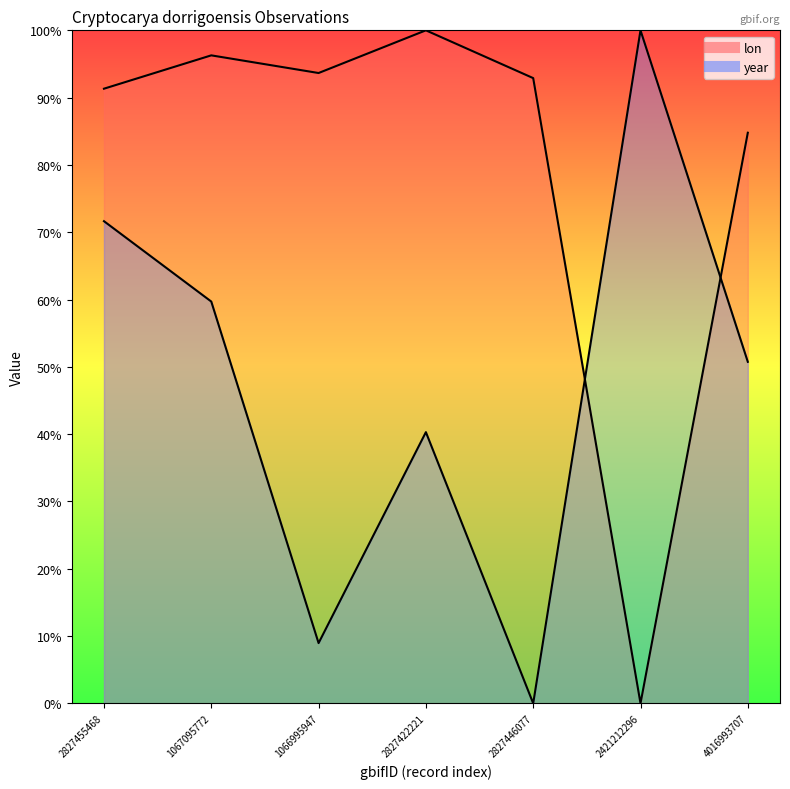

What is the average value of the year (line) series?

47.3